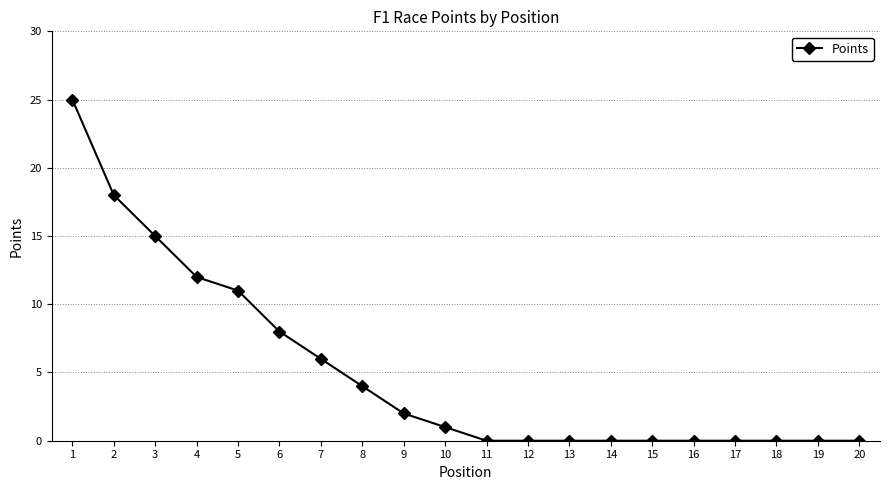

The chart shows a value of 12 at 15. True or false?

False